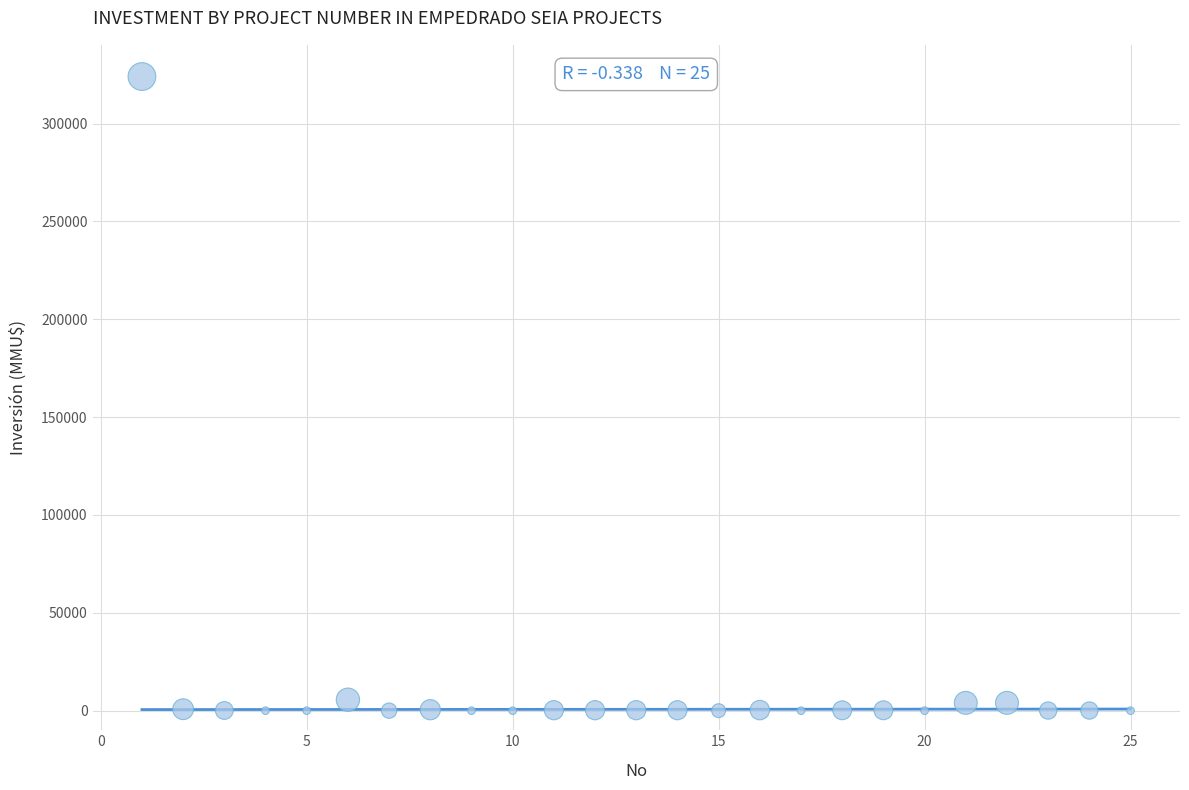

What is the range of Y values (max minus min)?

324020